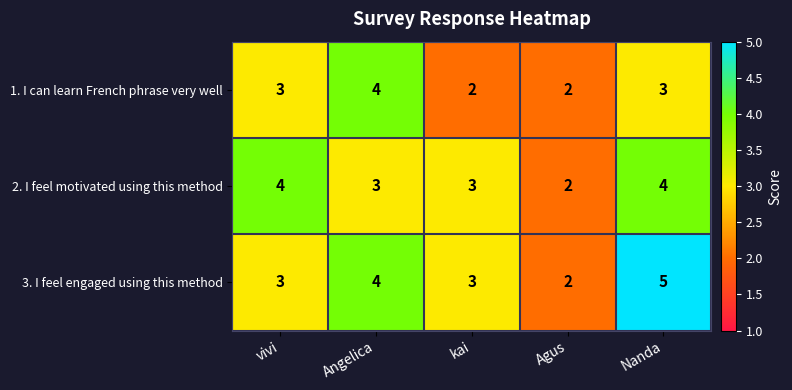

At which label does 2. I feel motivated using this method first exceed 3?

vivi